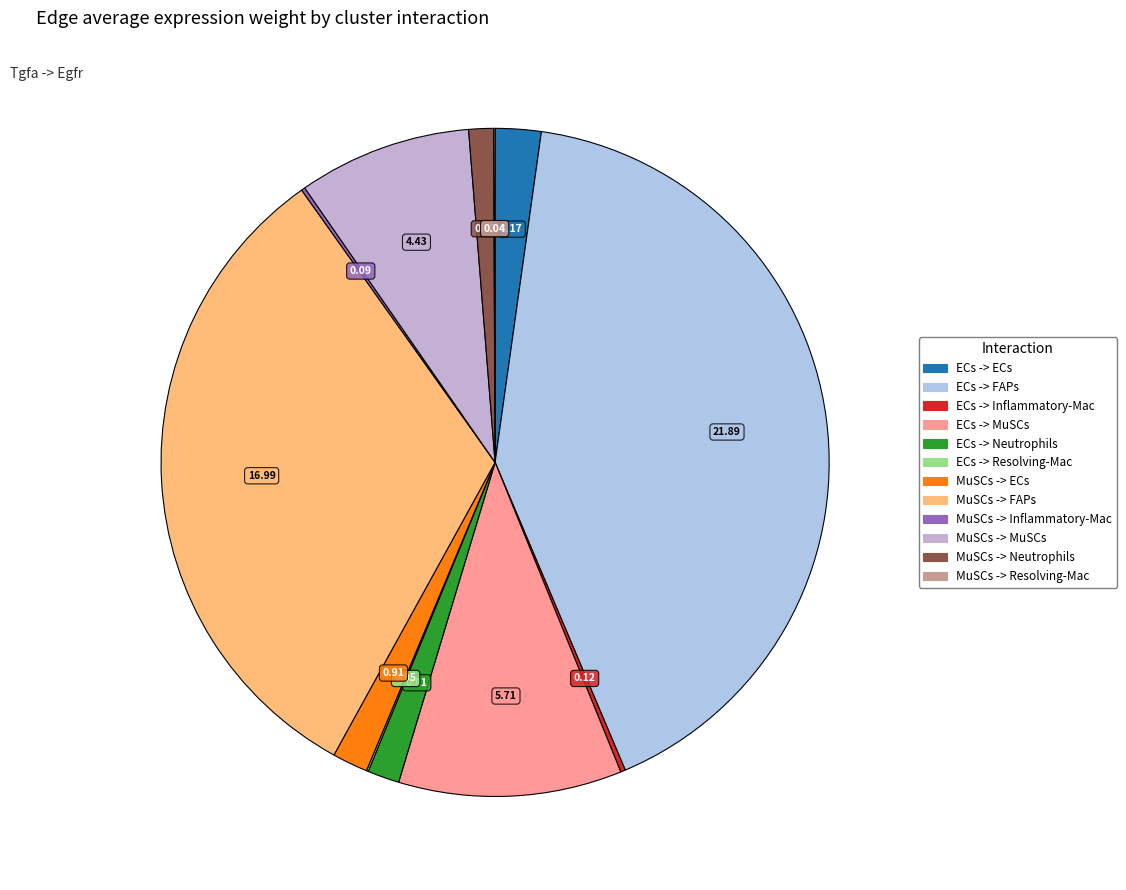

How many segments does this pie chart have?

12